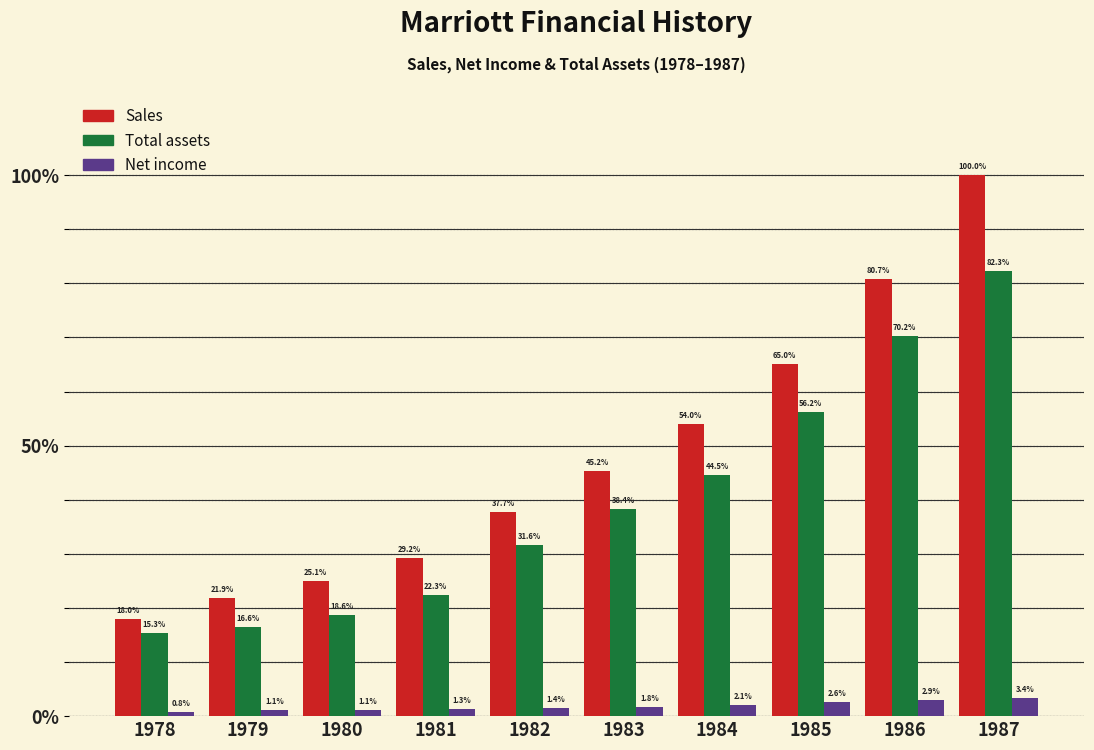

Reading left to right, transcribe all the data shown in this chart.

Sales: 18.0	21.9	25.1	29.2	37.7	45.2	54.0	65.0	80.7	100.0
Total assets: 15.3	16.6	18.6	22.3	31.6	38.4	44.5	56.2	70.2	82.3
Net income: 0.8	1.1	1.1	1.3	1.4	1.8	2.1	2.6	2.9	3.4